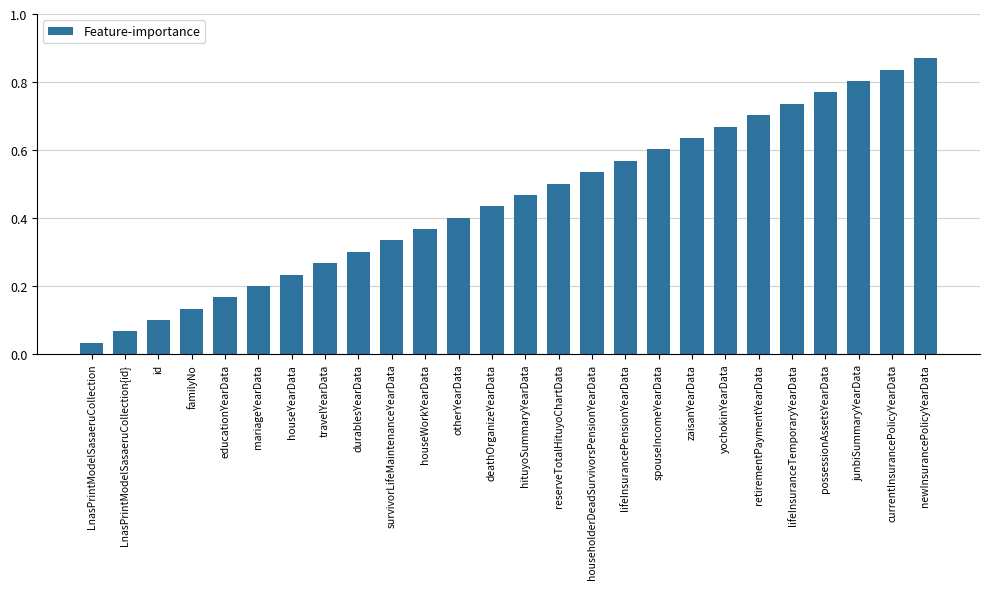

Rank the categories by value from lowest to highest.

LnasPrintModelSasaeruCollection, LnasPrintModelSasaeruCollection{id}, id, familyNo, educationYearData, mariageYearData, houseYearData, travelYearData, durablesYearData, survivorLifeMaintenanceYearData, houseWorkYearData, otherYearData, deathOrganizeYearData, hituyoSummaryYearData, reserveTotalHituyoChartData, householderDeadSurvivorsPensionYearData, lifeInsurancePensionYearData, spouseIncomeYearData, zaisanYearData, yochokinYearData, retirementPaymentYearData, lifeInsuranceTemporaryYearData, possessionAssetsYearData, junbiSummaryYearData, currentInsurancePolicyYearData, newInsurancePolicyYearData